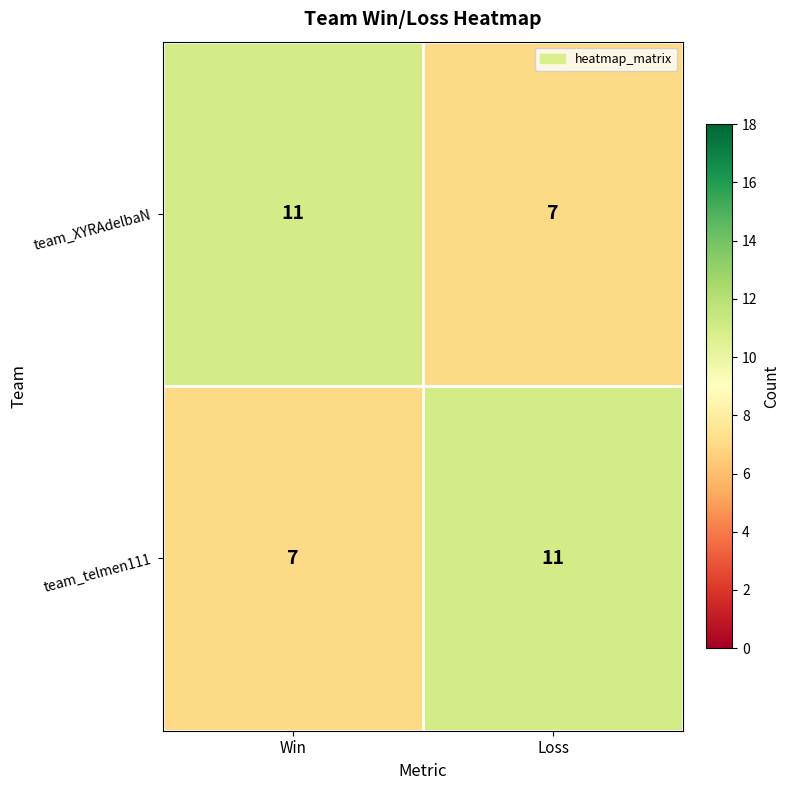

What is the lowest value of the team_XYRAdelbaN series?

7